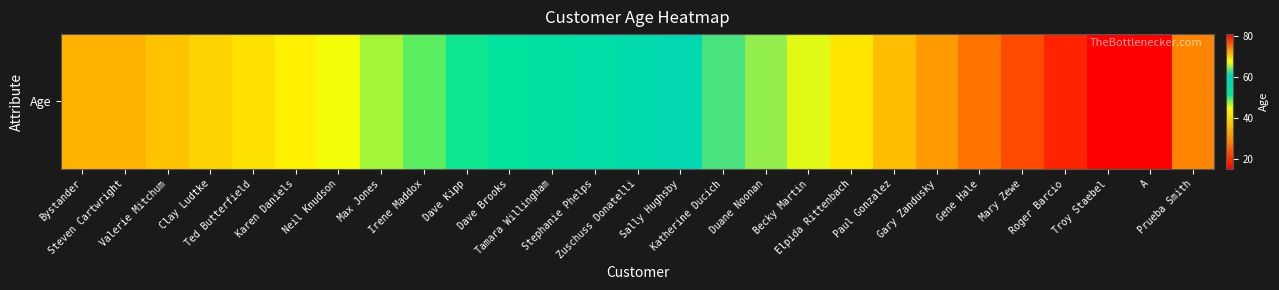

Reading right to left, transcribe all the data shown in this chart.

Prueba Smith=29	A=15	Troy Staebel=81	Roger Barcio=79	Mary Zewe=77	Gene Hale=75	Gary Zandusky=73	Paul Gonzalez=71	Elpida Rittenbach=69	Becky Martin=67	Duane Noonan=65	Katherine Ducich=63	Sally Hughsby=61	Zuschuss Donatelli=59	Stephanie Phelps=57	Tamara Willingham=55	Dave Brooks=53	Dave Kipp=51	Irene Maddox=49	Max Jones=47	Neil Knudson=45	Karen Daniels=43	Ted Butterfield=41	Clay Ludtke=39	Valerie Mitchum=37	Steven Cartwright=35	Bystander=35